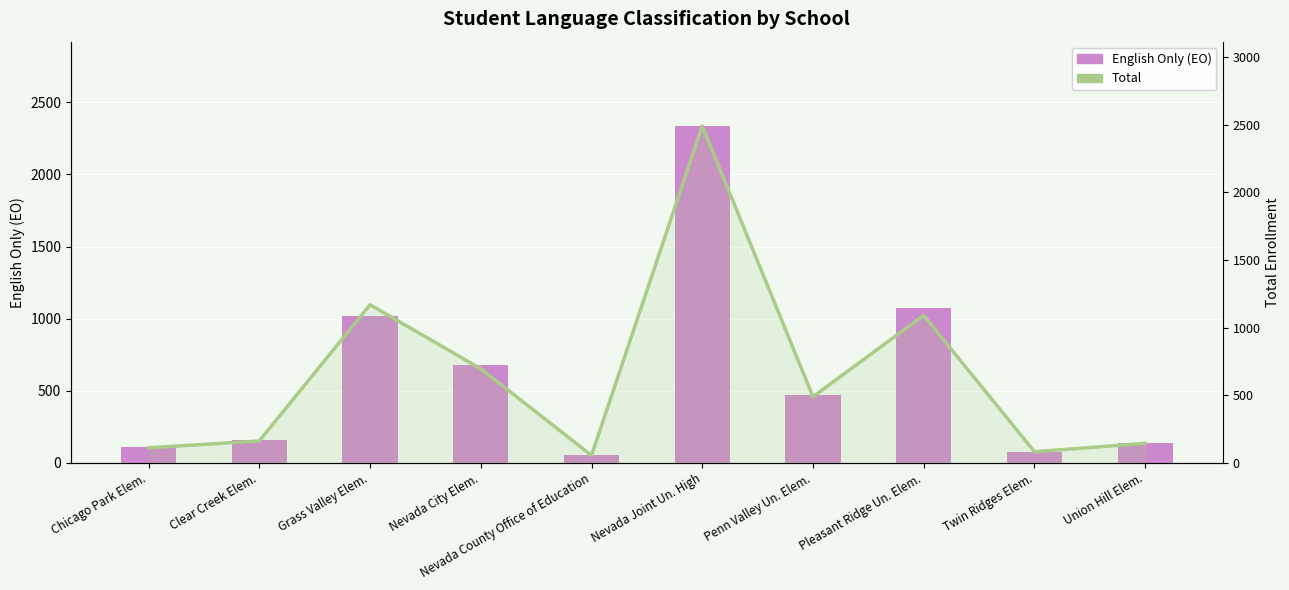

Which category has the lowest value in the Total series?

Nevada County Office of Education